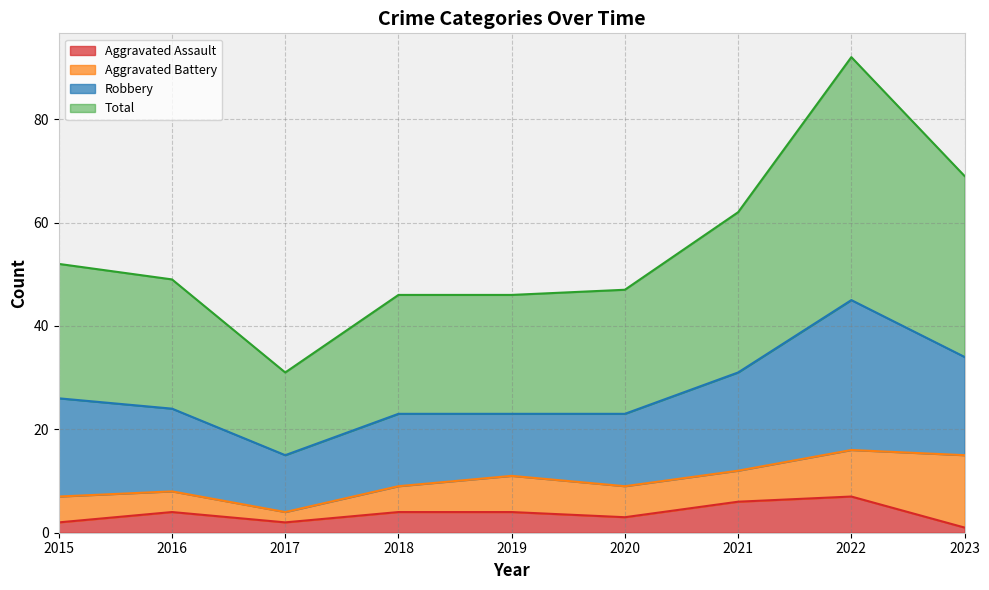

At which label does Aggravated Assault reach its minimum?

2023